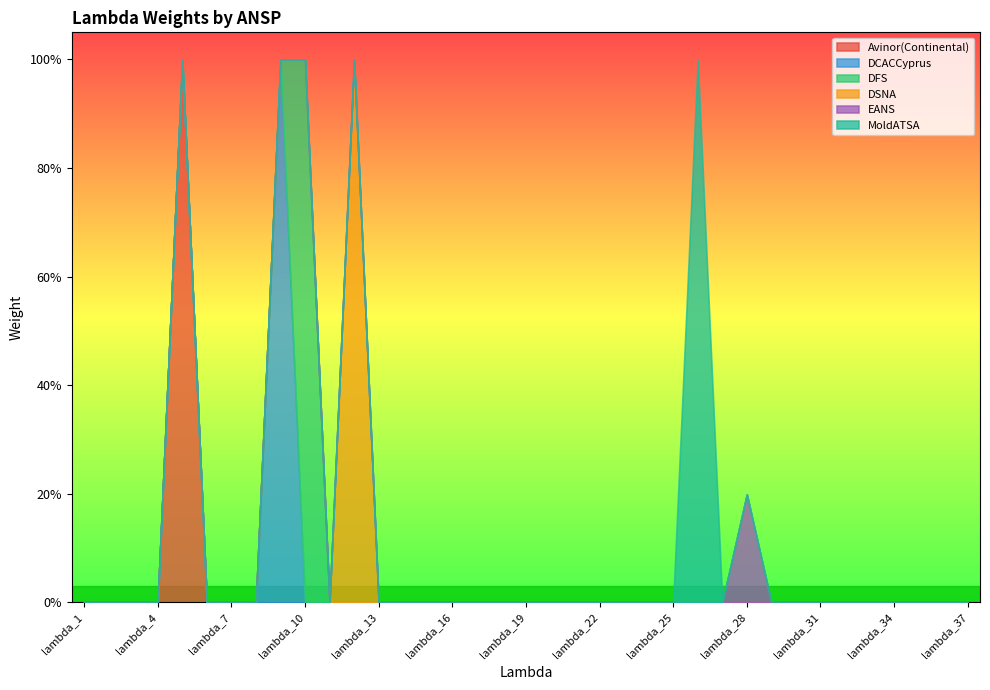

True or false: DCACCyprus has a value of 0 at lambda_13.

True